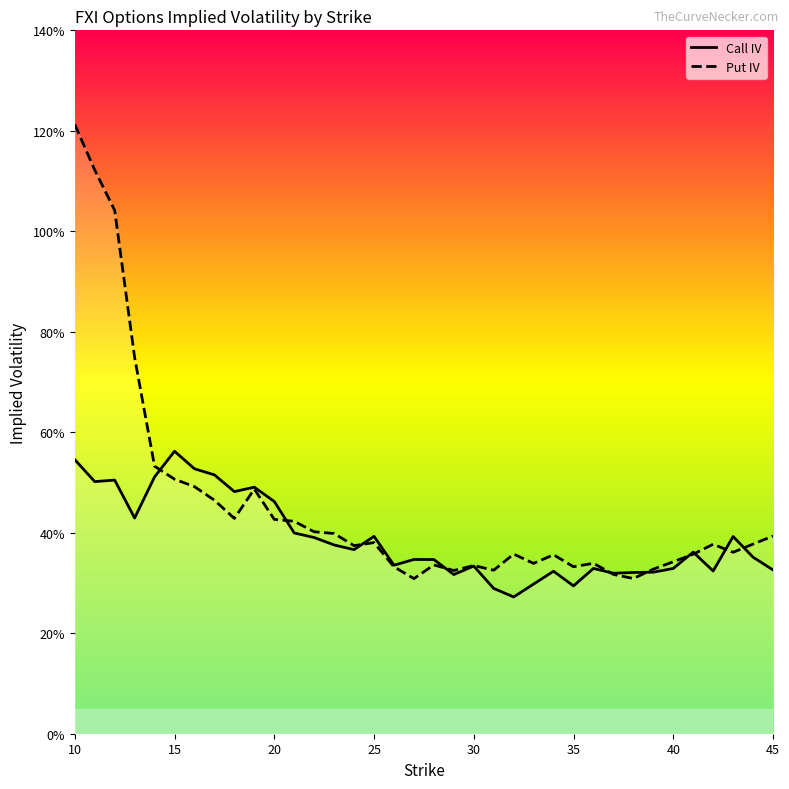

What is the maximum value for Put IV?

1.2